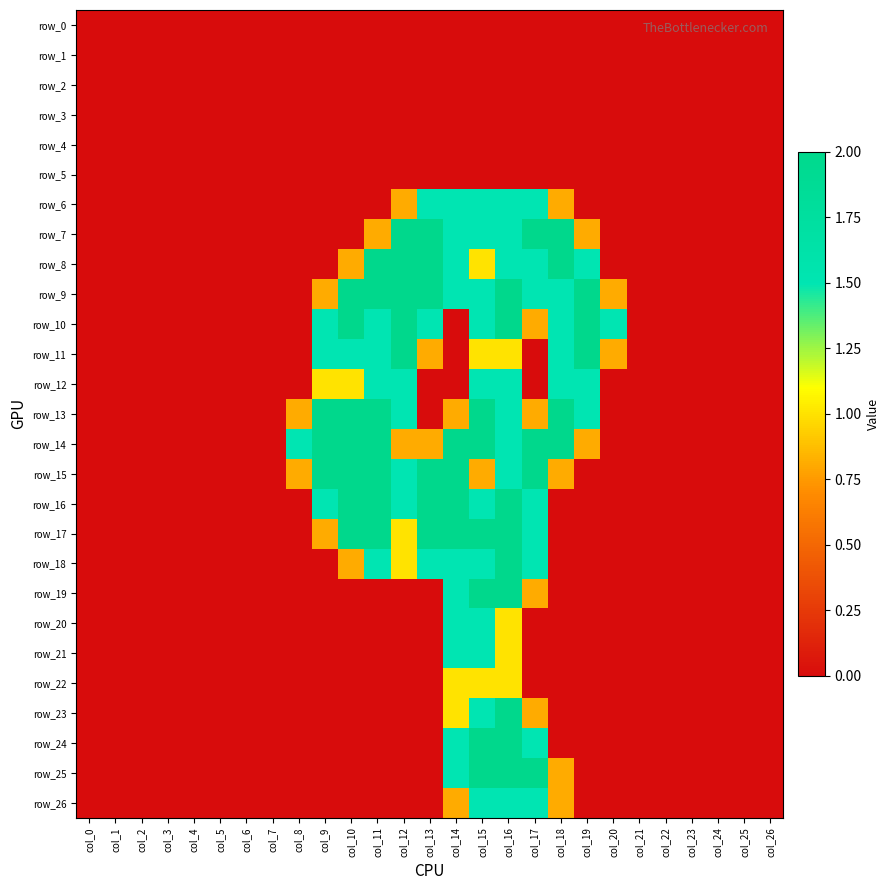

Which category has the lowest value in the row_25 series?

col_0